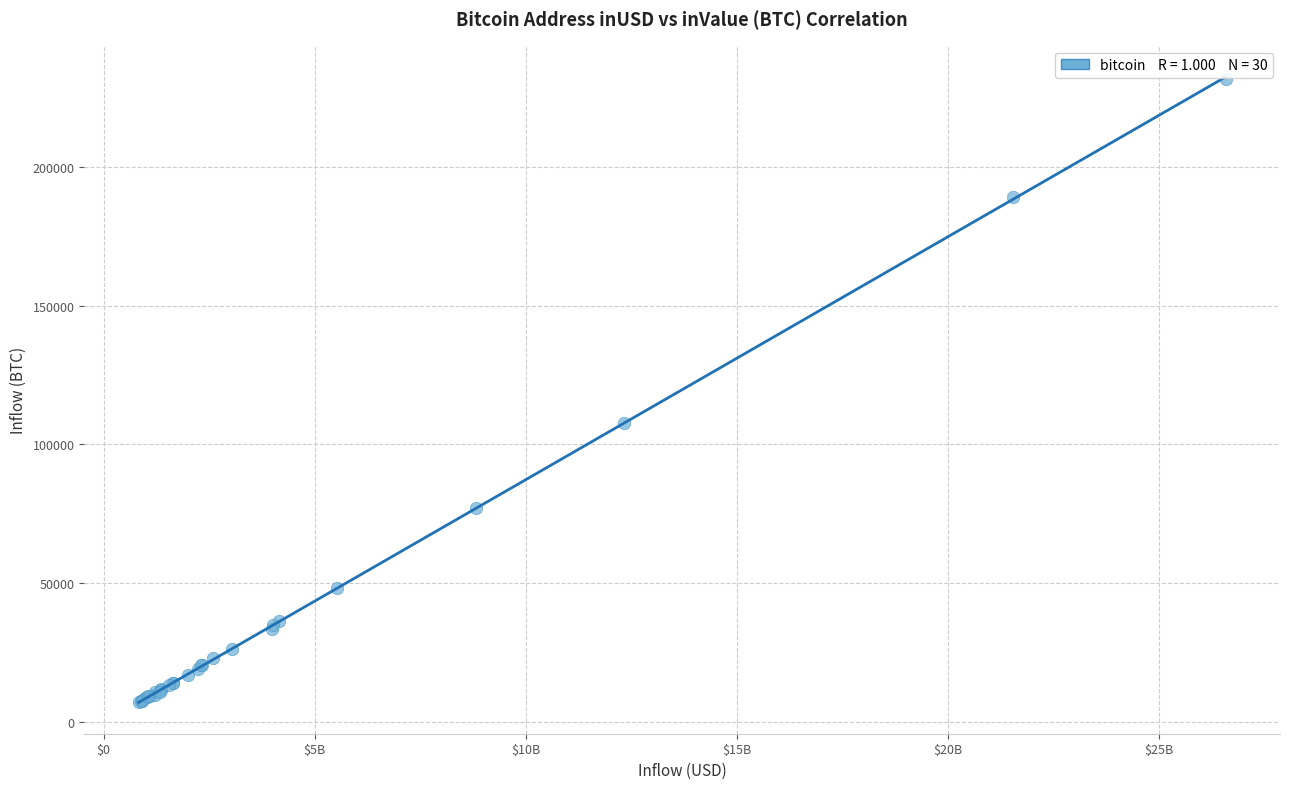

What Y value in the scatter plot is closest to 119578?

107861.9